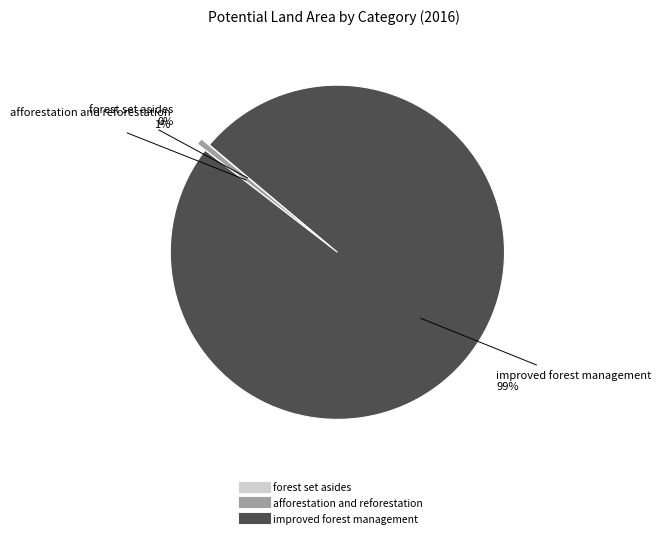

Between afforestation and reforestation and improved forest management, which is larger?

improved forest management